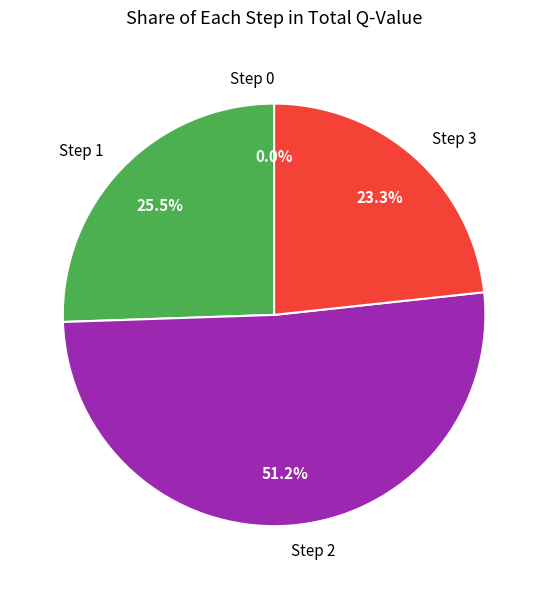

To the nearest percent, what percentage of the pie is Step 2?

51%